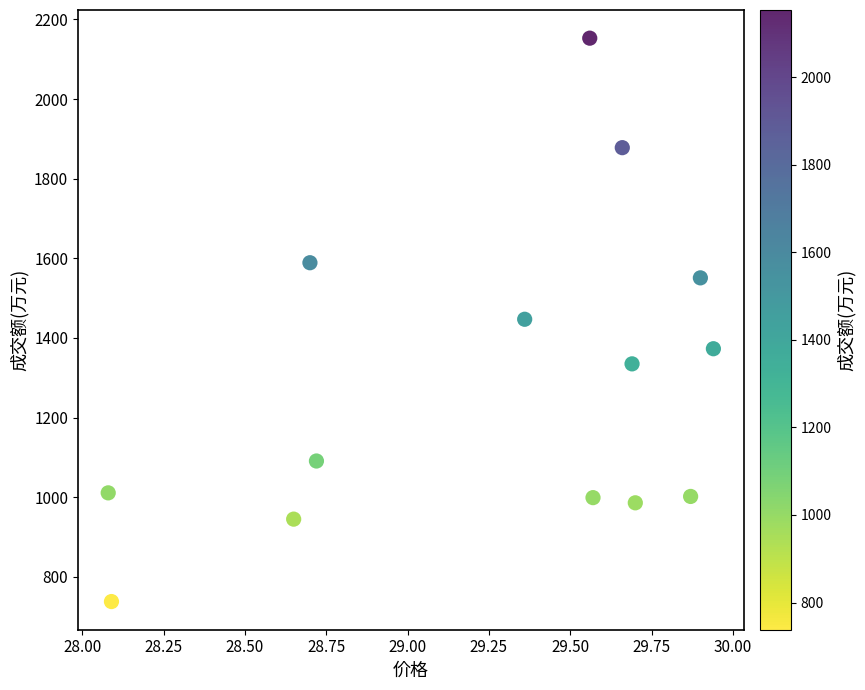

What is the range of Y values (max minus min)?

1415